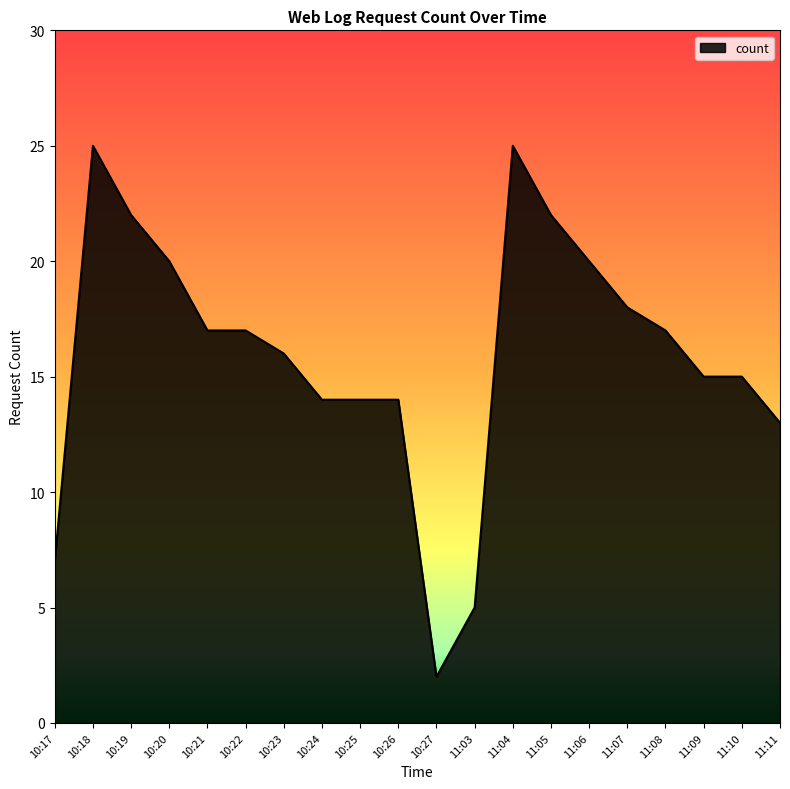

Reading left to right, list all the values displayed in this chart.

10:17=7	10:18=25	10:19=22	10:20=20	10:21=17	10:22=17	10:23=16	10:24=14	10:25=14	10:26=14	10:27=2	11:03=5	11:04=25	11:05=22	11:06=20	11:07=18	11:08=17	11:09=15	11:10=15	11:11=13